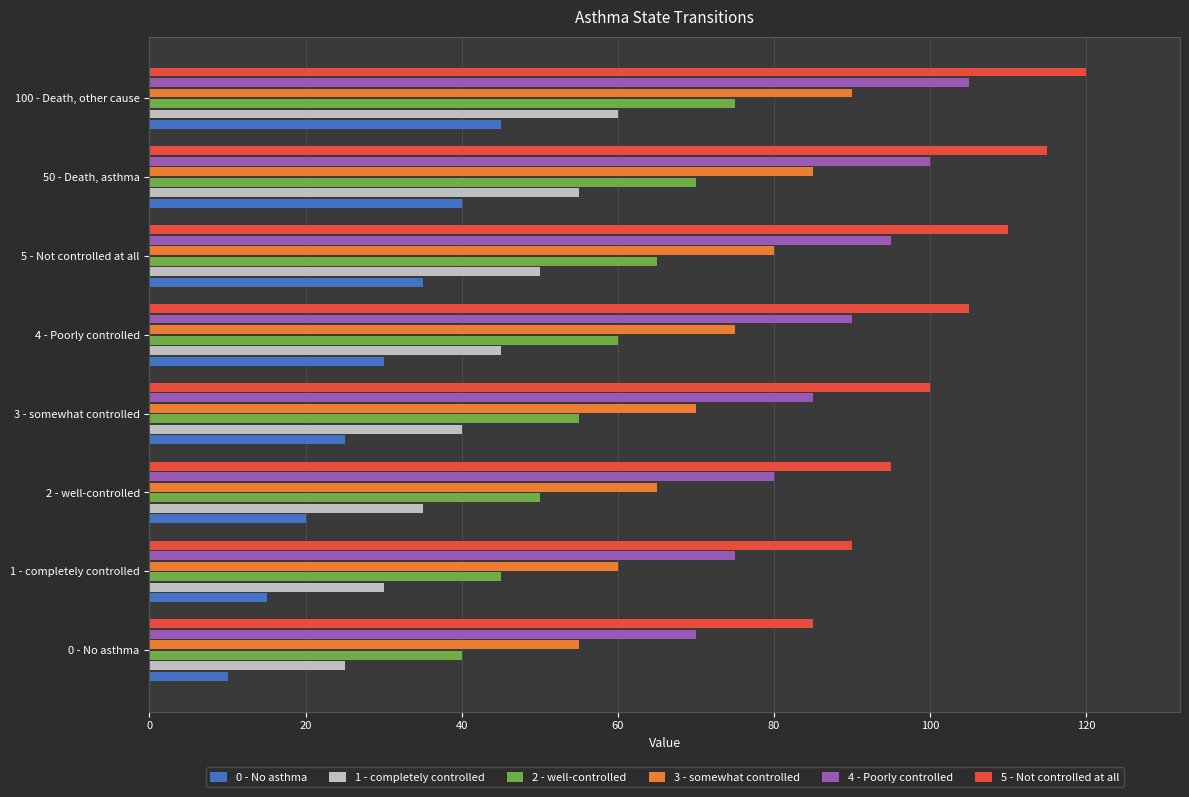

What is the sum of the 5 - Not controlled at all values at 2 - well-controlled and 0 - No asthma?

180